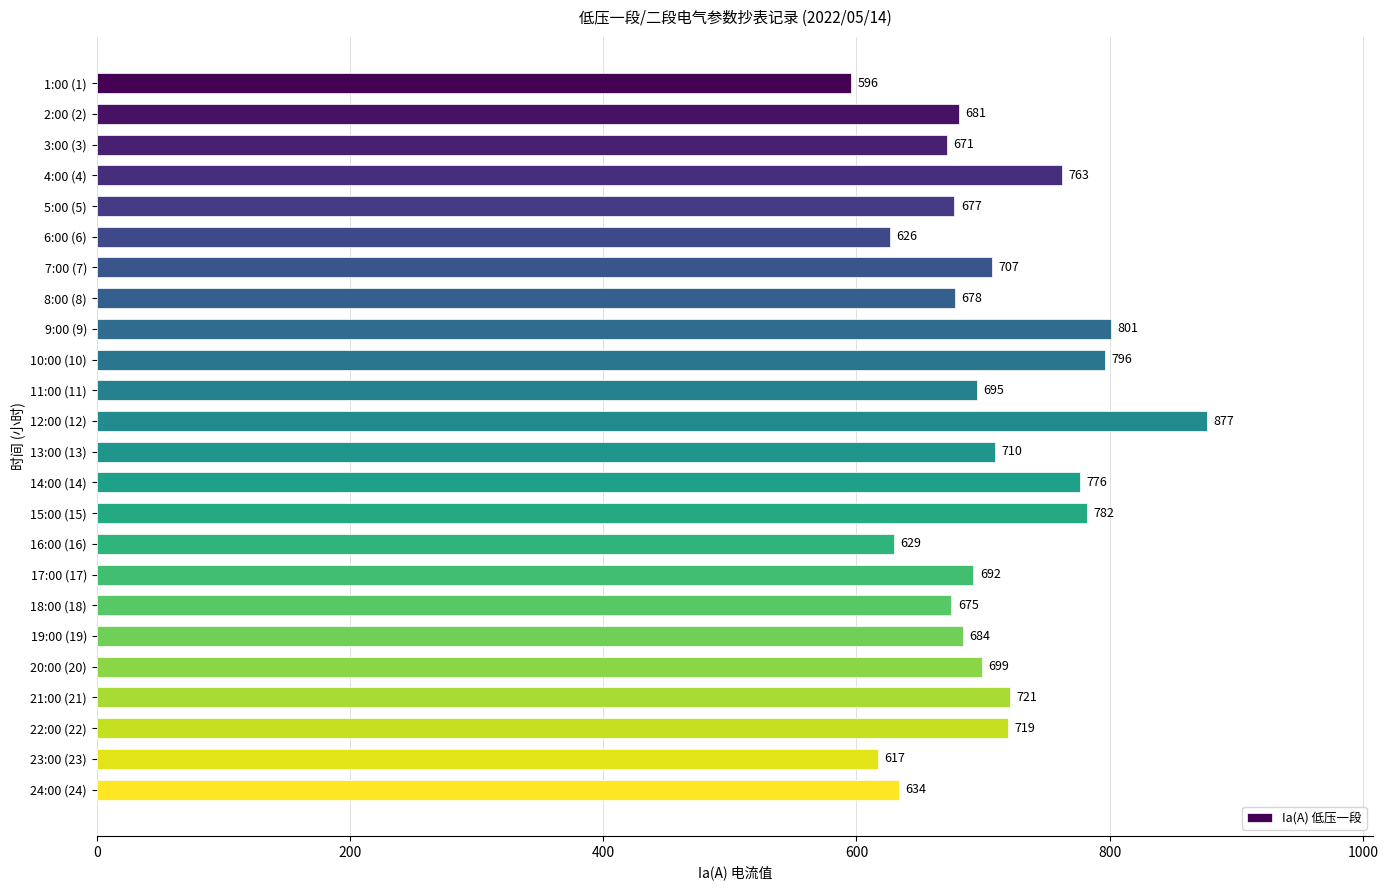

At which category does the chart reach its peak across all series?

12:00 (12)